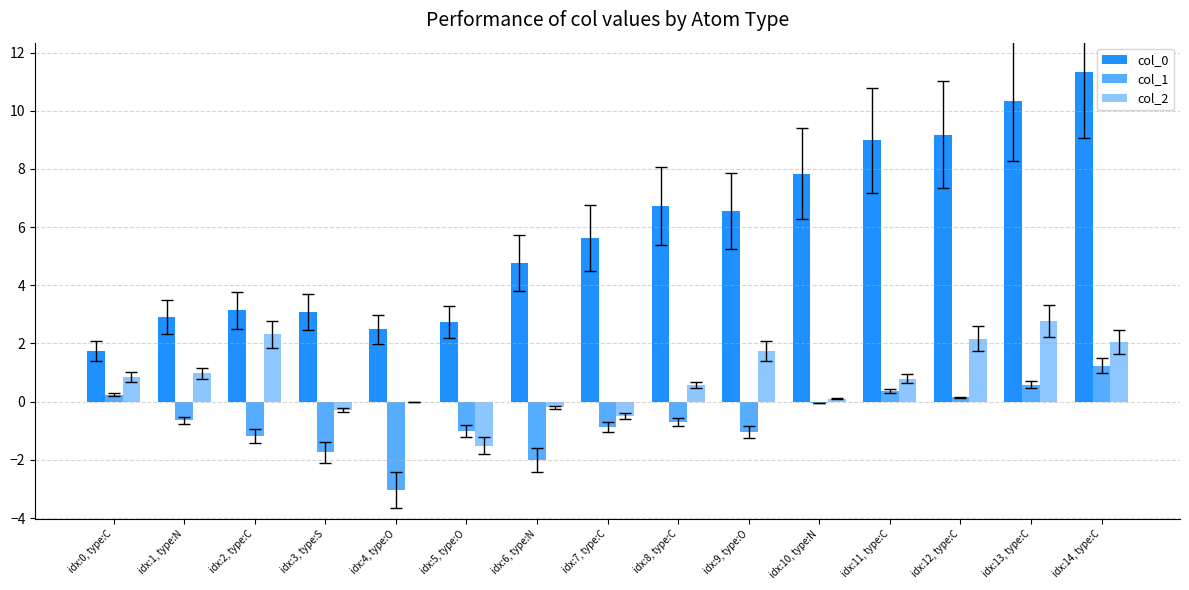

Is the value of col_0 at idx:7, type:C greater than the value of col_1 at idx:12, type:C?

Yes